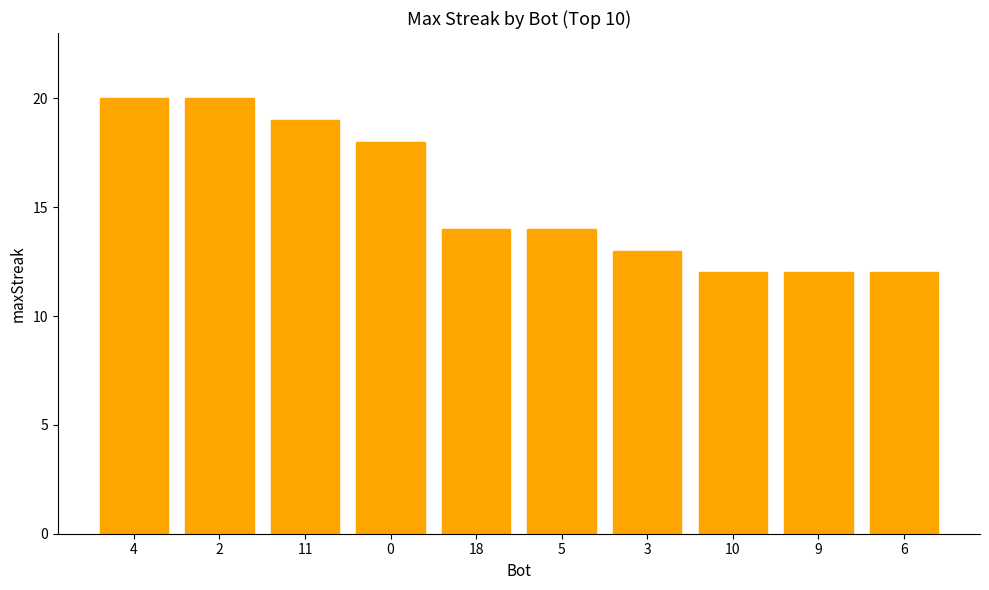

Reading left to right, list all the values displayed in this chart.

20	20	19	18	14	14	13	12	12	12